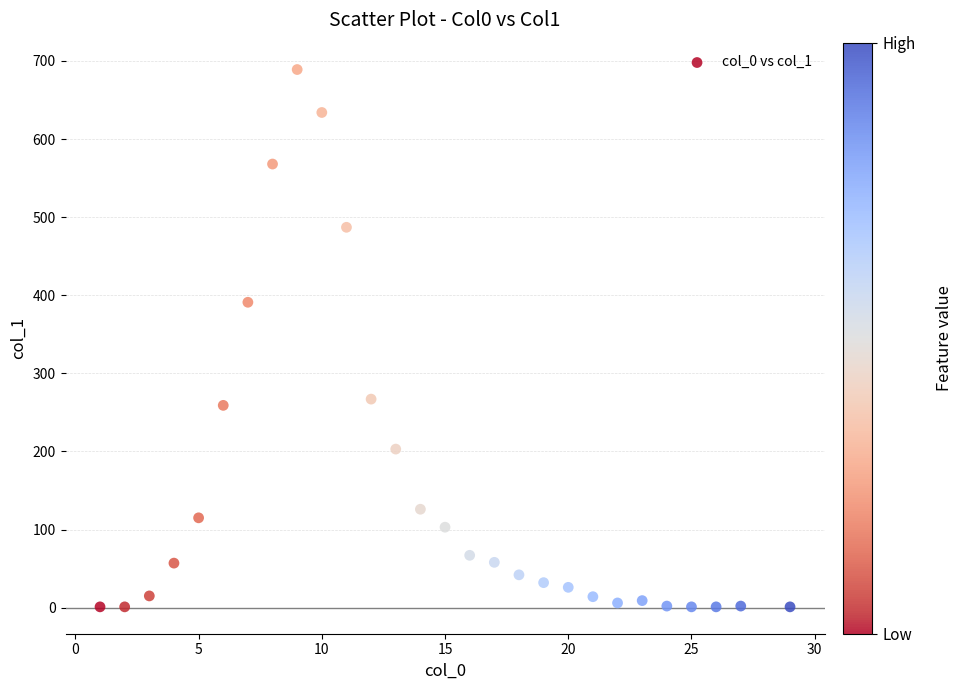

What is the range of X values (max minus min)?

28